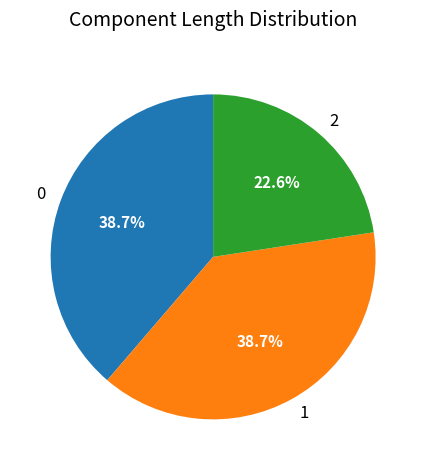

What is the ratio of the value at 1 to the value at 0?

1.0